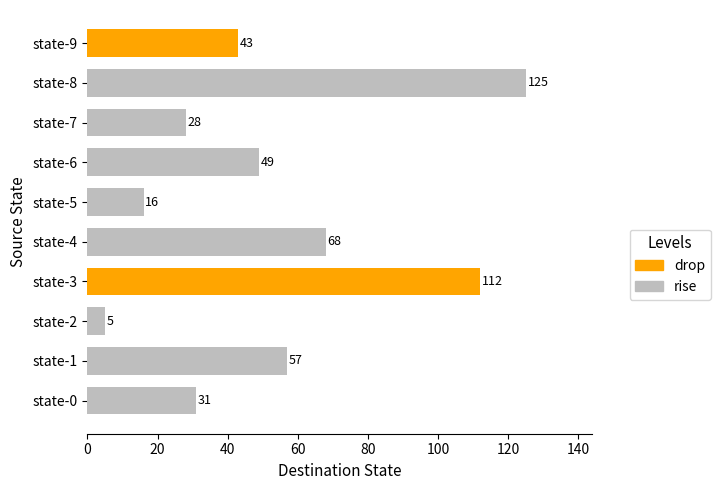

Reading bottom to top, transcribe all the data shown in this chart.

state-0=31	state-1=57	state-2=5	state-3=112	state-4=68	state-5=16	state-6=49	state-7=28	state-8=125	state-9=43